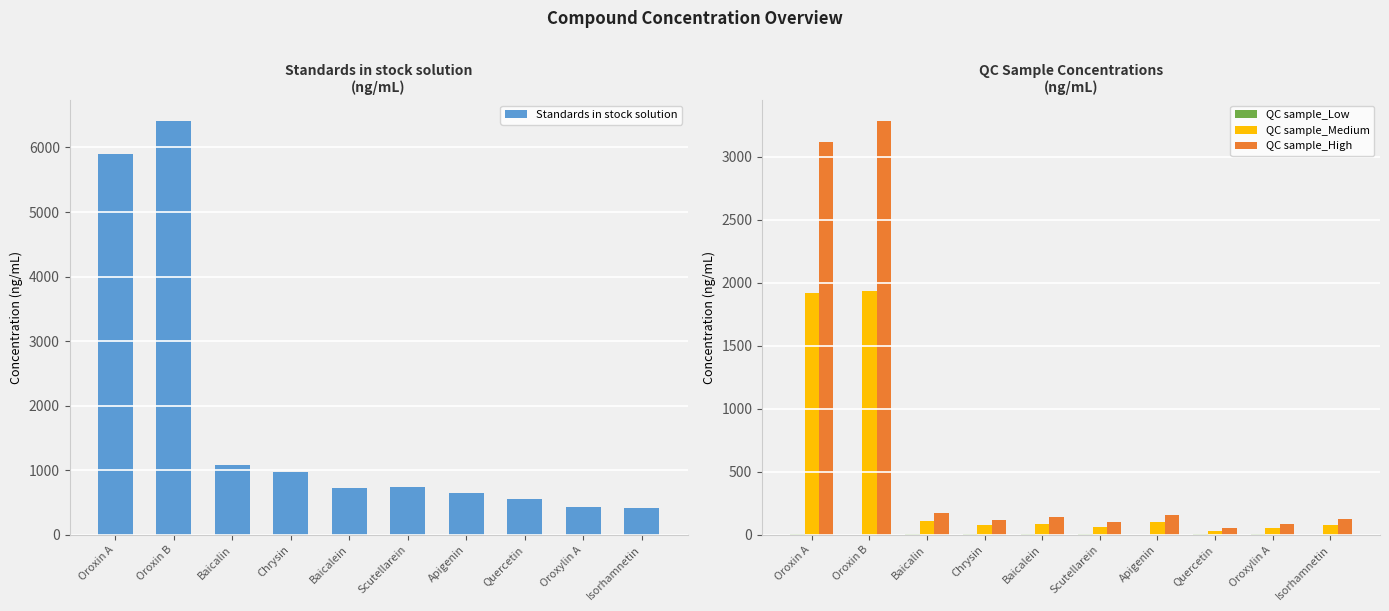

The value of Standards in stock solution at Oroxin B is 2095.1. True or false?

False